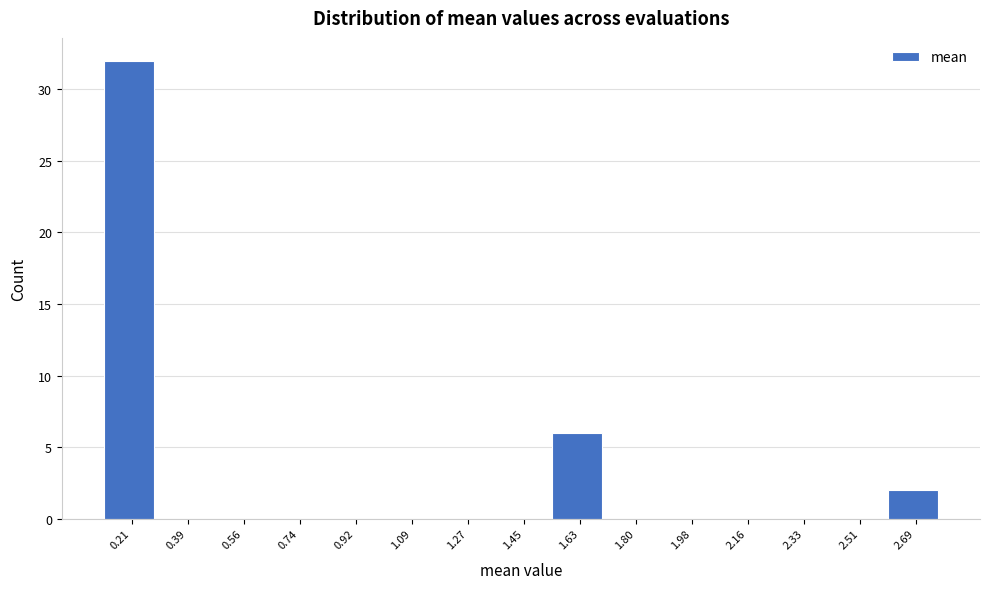

What is the height of the bar covering 0.12 to 0.30 on the x-axis? Neither the bar edges nor the heights are printed on the chart, so give them approximately, as read against the axes.

32